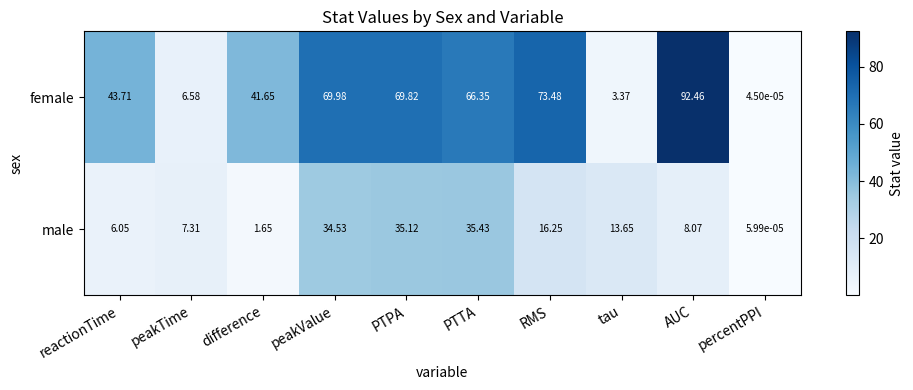

What is the difference between the highest and lowest values at AUC?

84.4